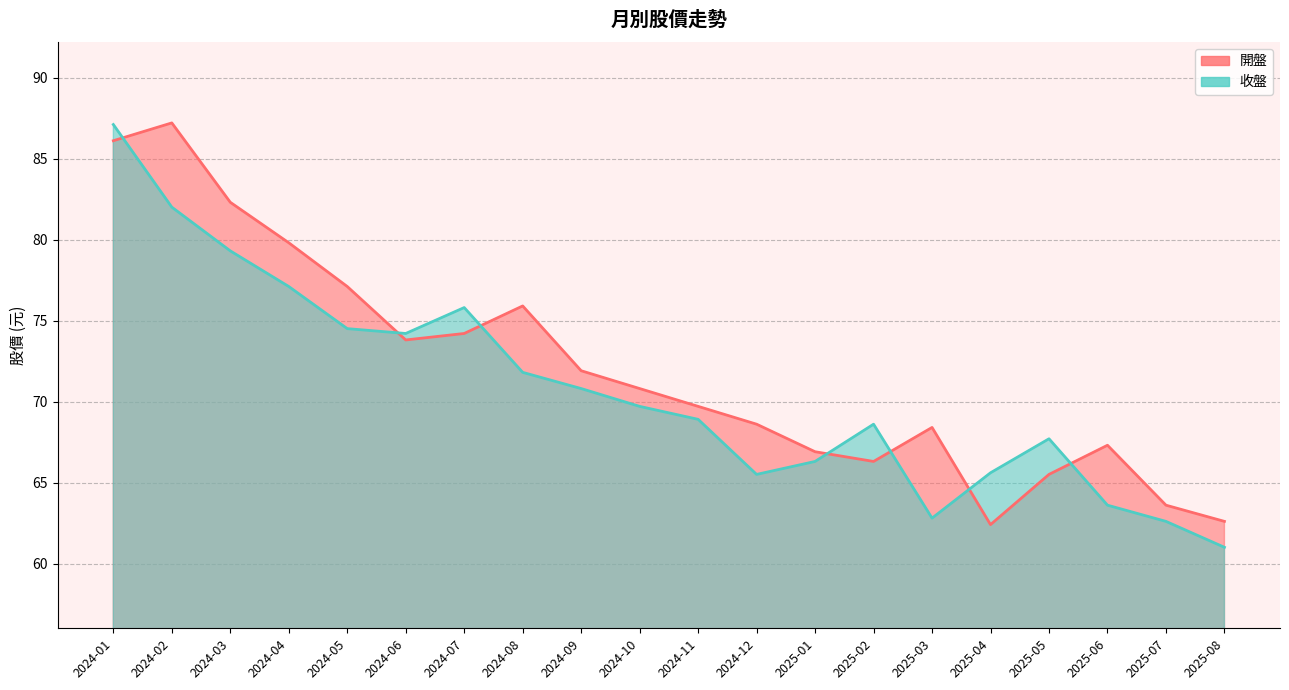

Reading left to right, list all the values displayed in this chart.

開盤: 2025-08=62.6	2025-07=63.6	2025-06=67.3	2025-05=65.5	2025-04=62.4	2025-03=68.4	2025-02=66.3	2025-01=66.9	2024-12=68.6	2024-11=69.7	2024-10=70.8	2024-09=71.9	2024-08=75.9	2024-07=74.2	2024-06=73.8	2024-05=77.1	2024-04=79.8	2024-03=82.3	2024-02=87.2	2024-01=86.1
收盤: 2025-08=61.0	2025-07=62.6	2025-06=63.6	2025-05=67.7	2025-04=65.6	2025-03=62.8	2025-02=68.6	2025-01=66.3	2024-12=65.5	2024-11=68.9	2024-10=69.7	2024-09=70.8	2024-08=71.8	2024-07=75.8	2024-06=74.2	2024-05=74.5	2024-04=77.1	2024-03=79.3	2024-02=82.0	2024-01=87.1